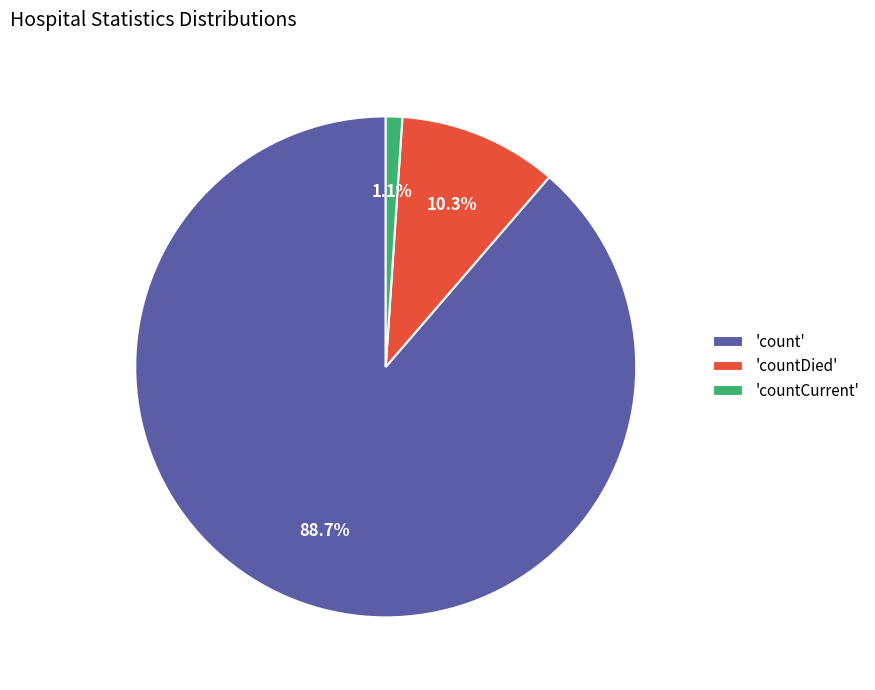

How many segments does this pie chart have?

3